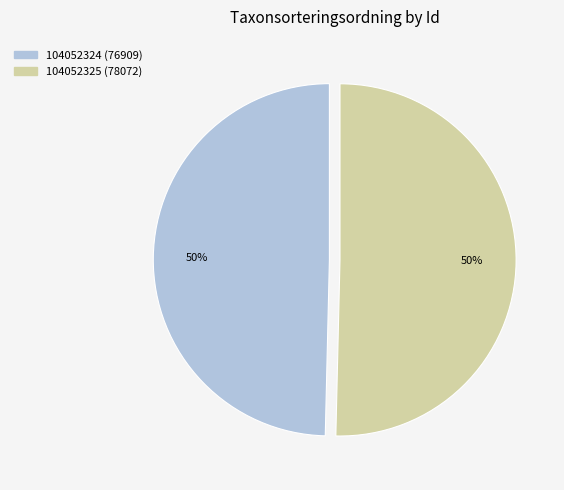

The 104052324 slice represents 62% of the pie. True or false?

False